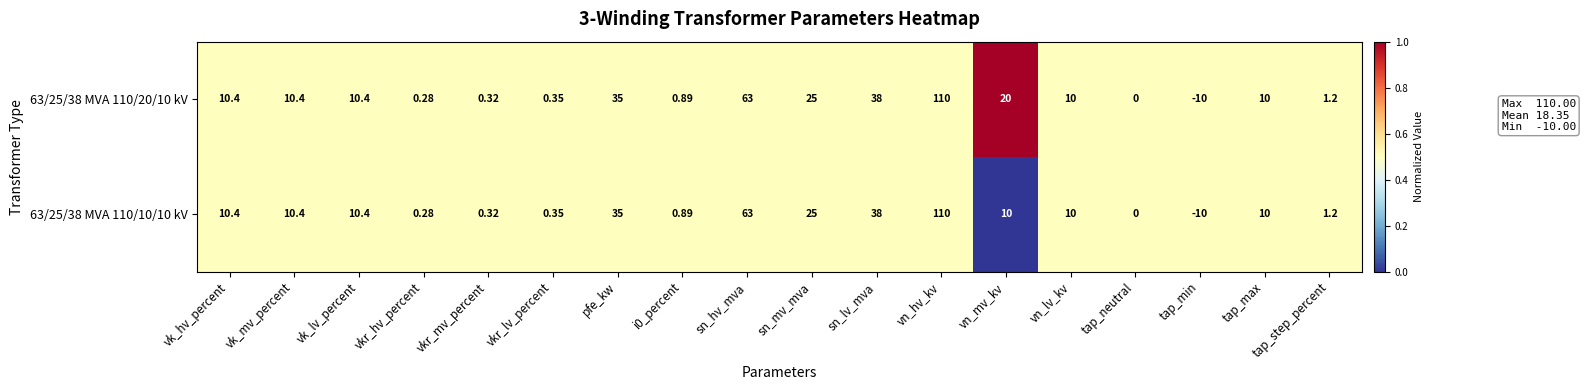

How many negative values does the 63/25/38 MVA 110/10/10 kV series have?

1